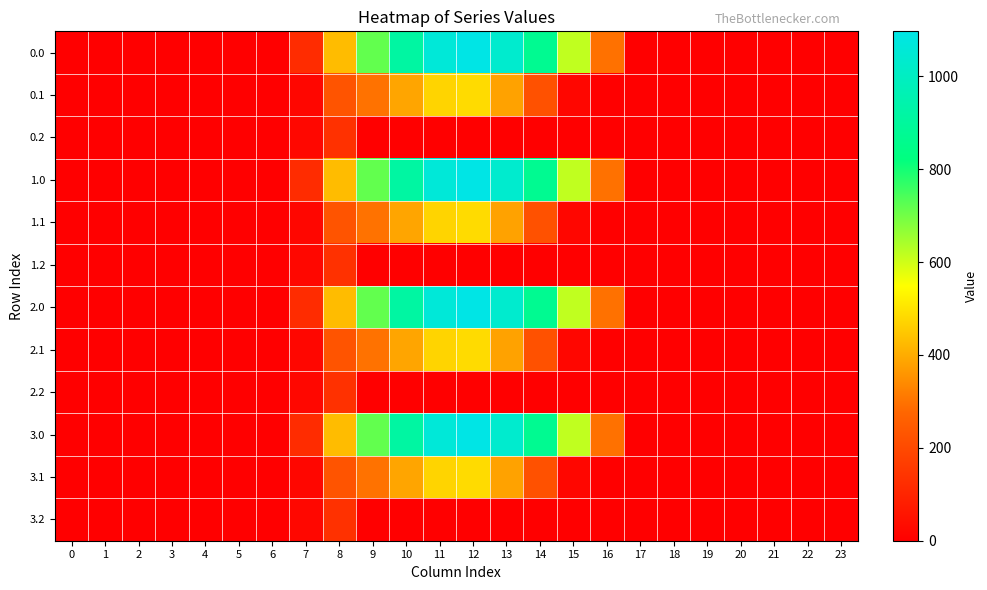

How many categories are shown in the chart?

24